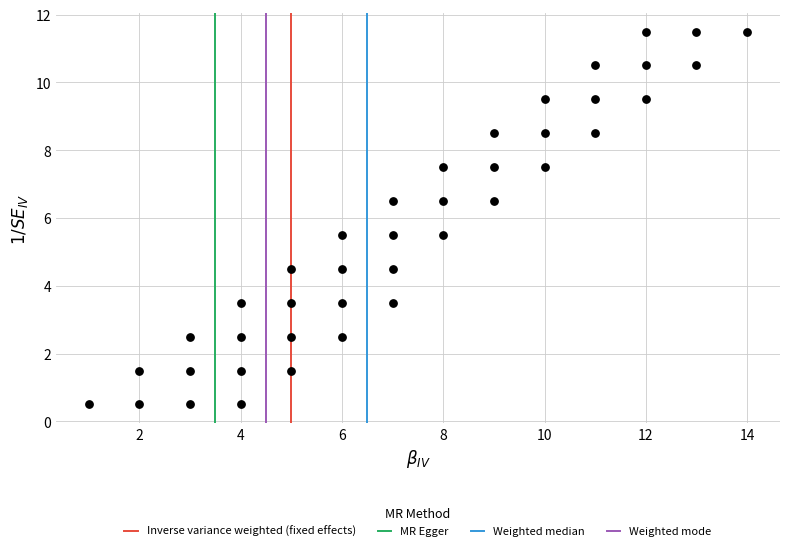

What is the range of X values (max minus min)?

13.0